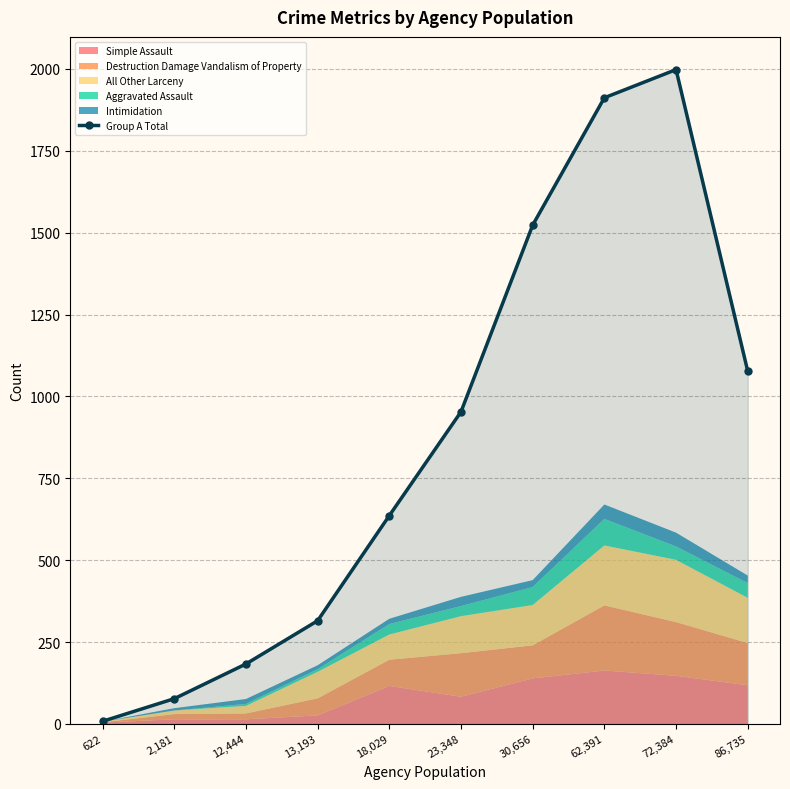

What is the change in value from 62,391 to 72,384?

+86